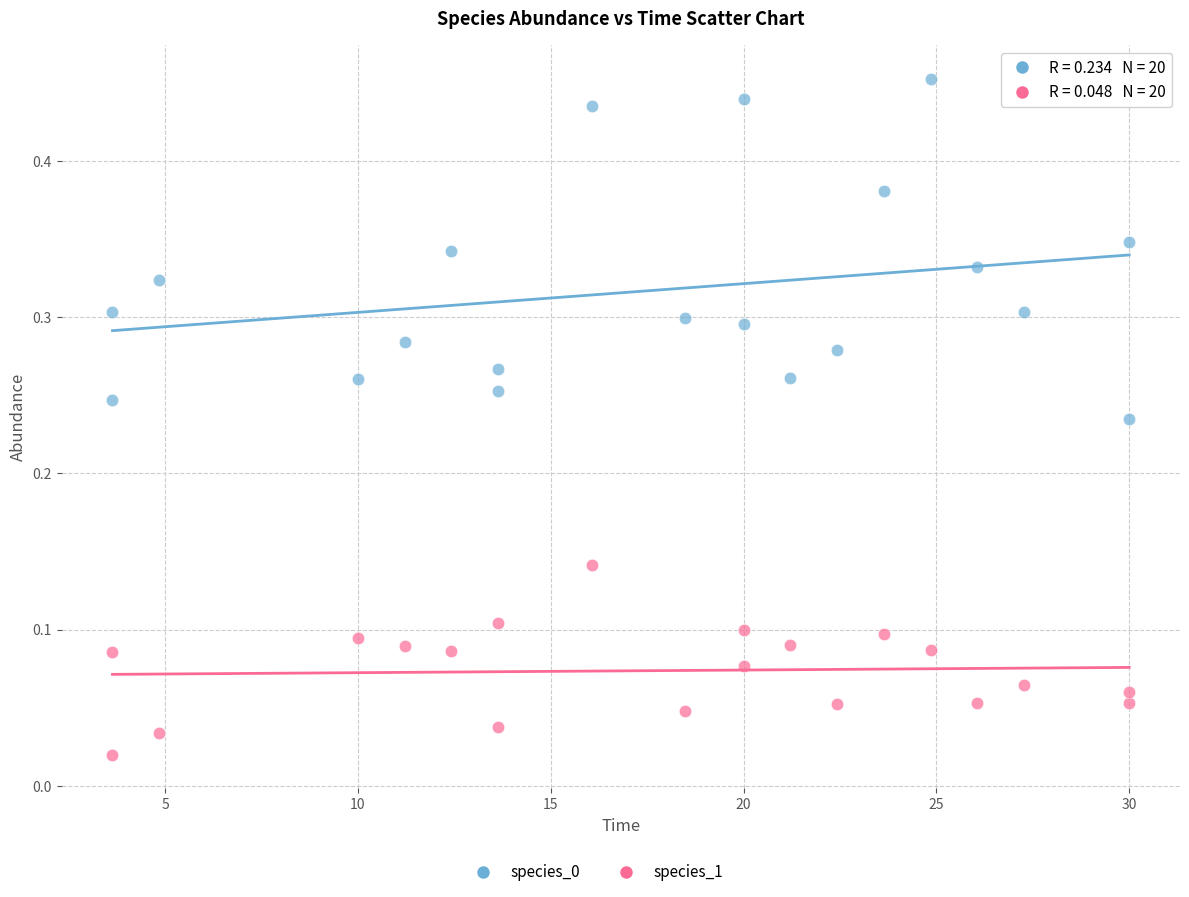

What is the X range (max minus min) for the scatter plot?

26.4